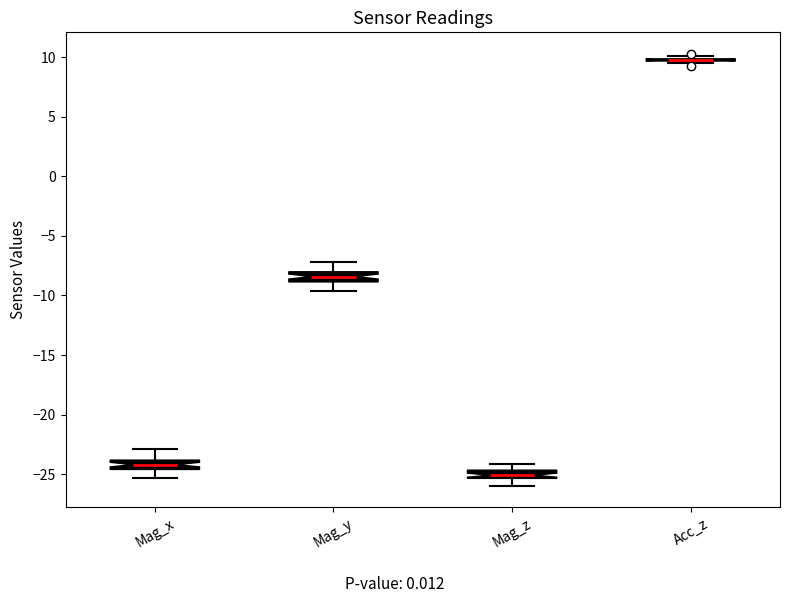

Where is the upper edge of the box for Mag_z on the y-axis? The values are not printed on the chart, so give them approximately, as read against the axis.

-24.5